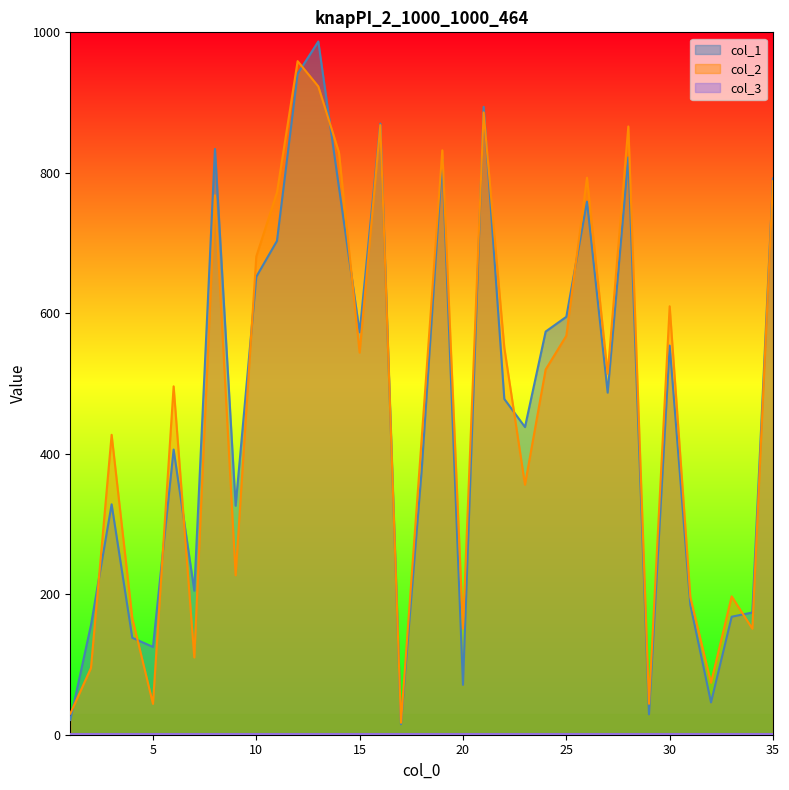

The value of col_2 at 13 is 566. True or false?

False